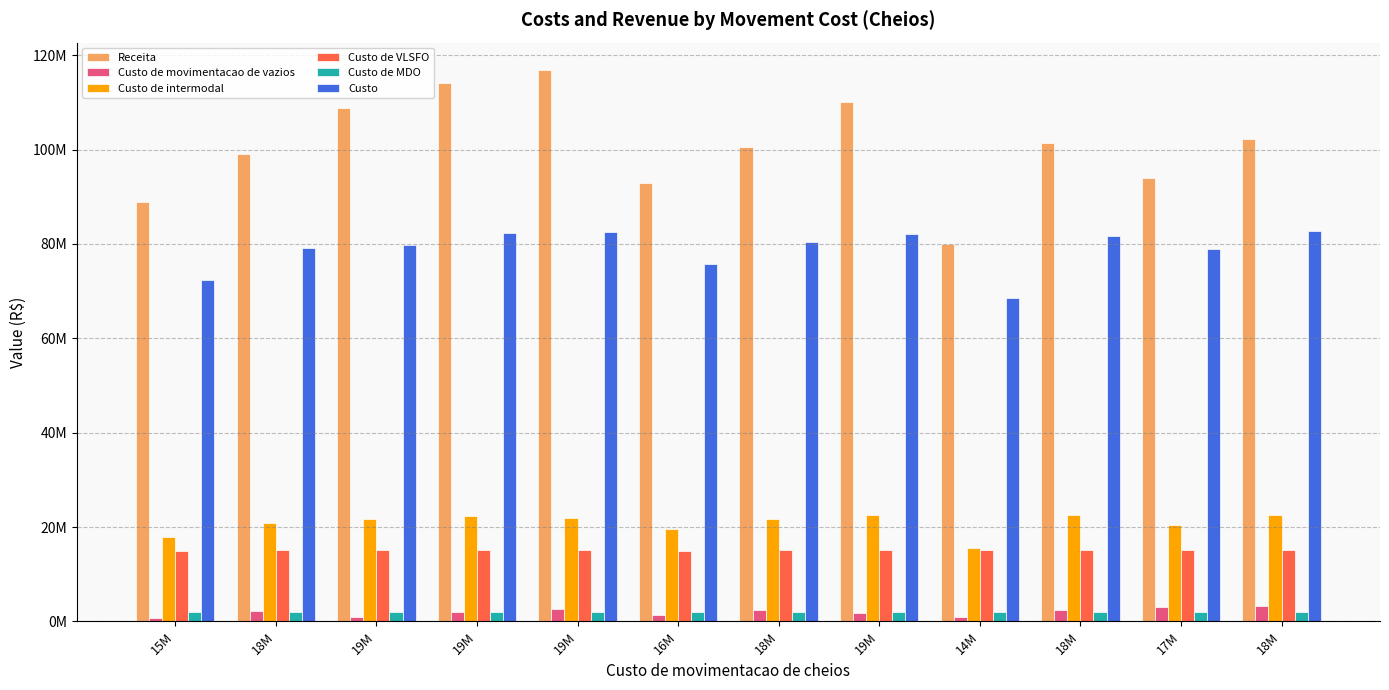

What are all the series names shown in the legend?

Receita, Custo de movimentacao de vazios, Custo de intermodal, Custo de VLSFO, Custo de MDO, Custo